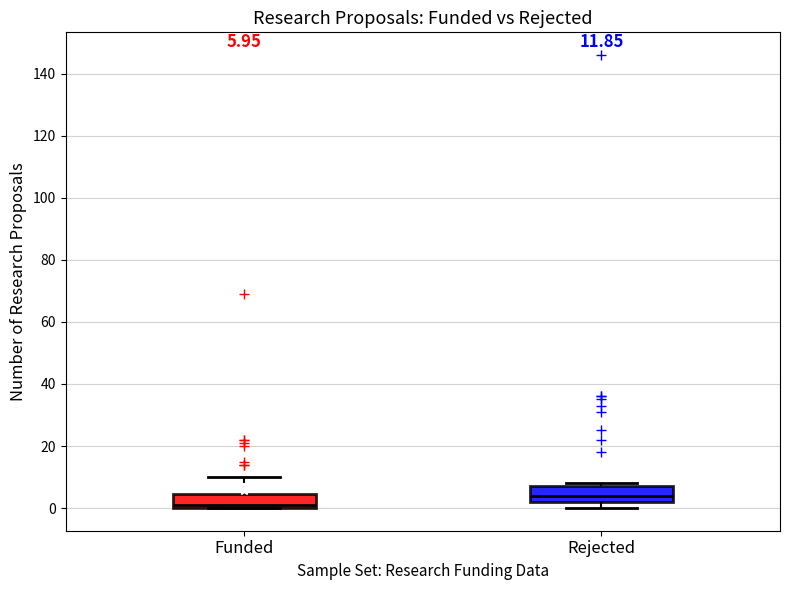

Which box's median line is the lowest?

Funded